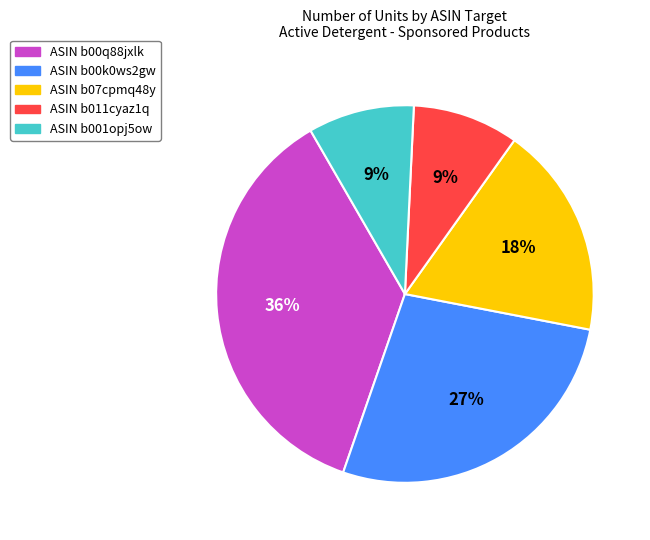

To the nearest percent, what is the average slice percentage?

20%